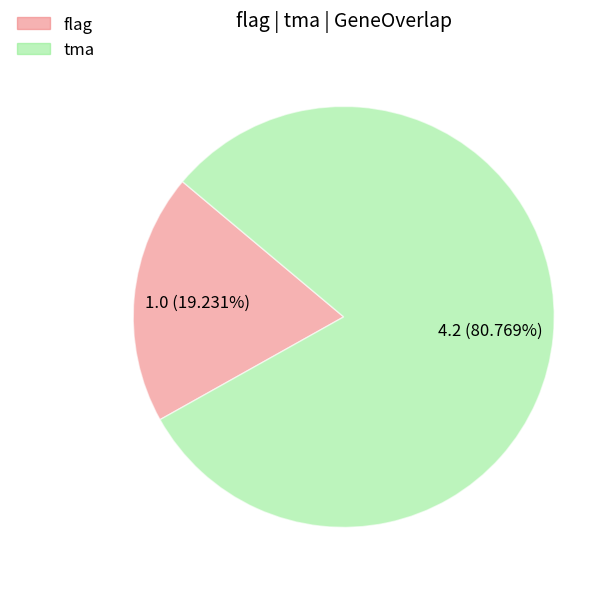

How many slices are in this pie chart?

2